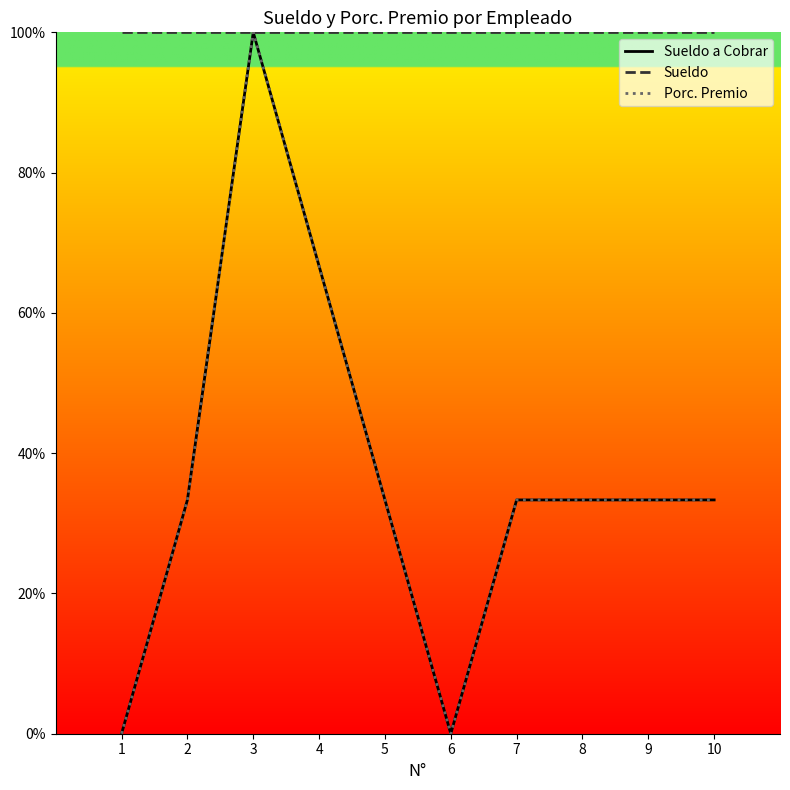

Reading left to right, what are all the values shown in this chart?

Sueldo a Cobrar: 0.0	0.3	1.0	0.7	0.3	0.0	0.3	0.3	0.3	0.3
Sueldo: 1.0	1.0	1.0	1.0	1.0	1.0	1.0	1.0	1.0	1.0
Porc. Premio: 0.0	0.3	1.0	0.7	0.3	0.0	0.3	0.3	0.3	0.3